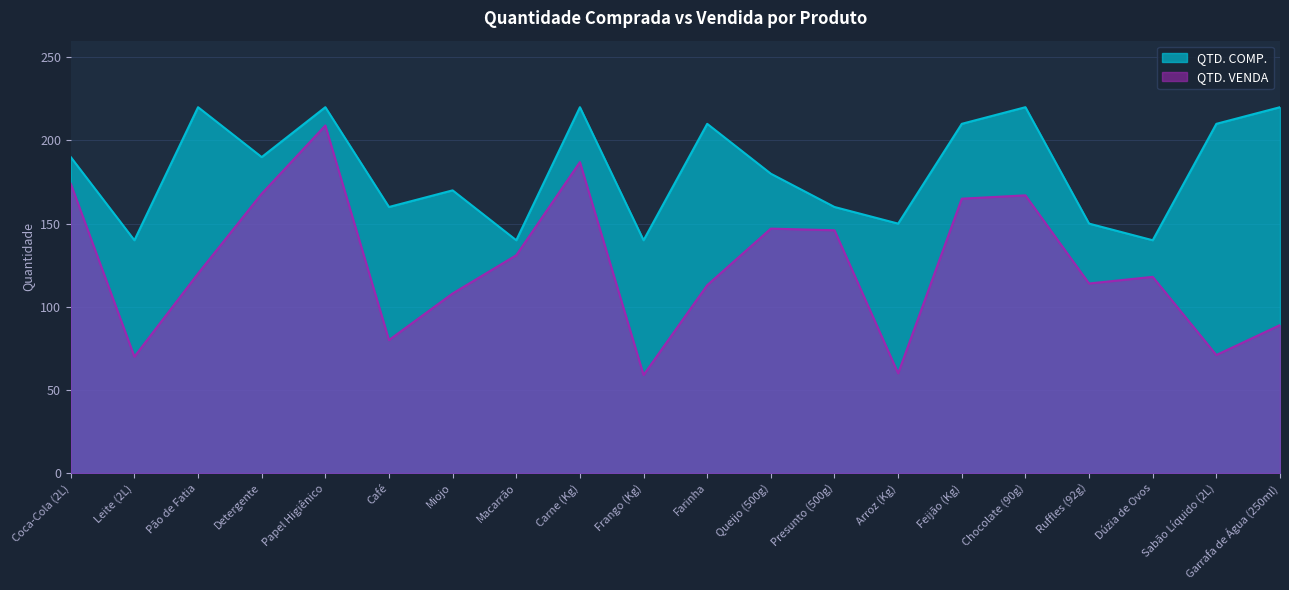

How many lines are shown in the chart?

2